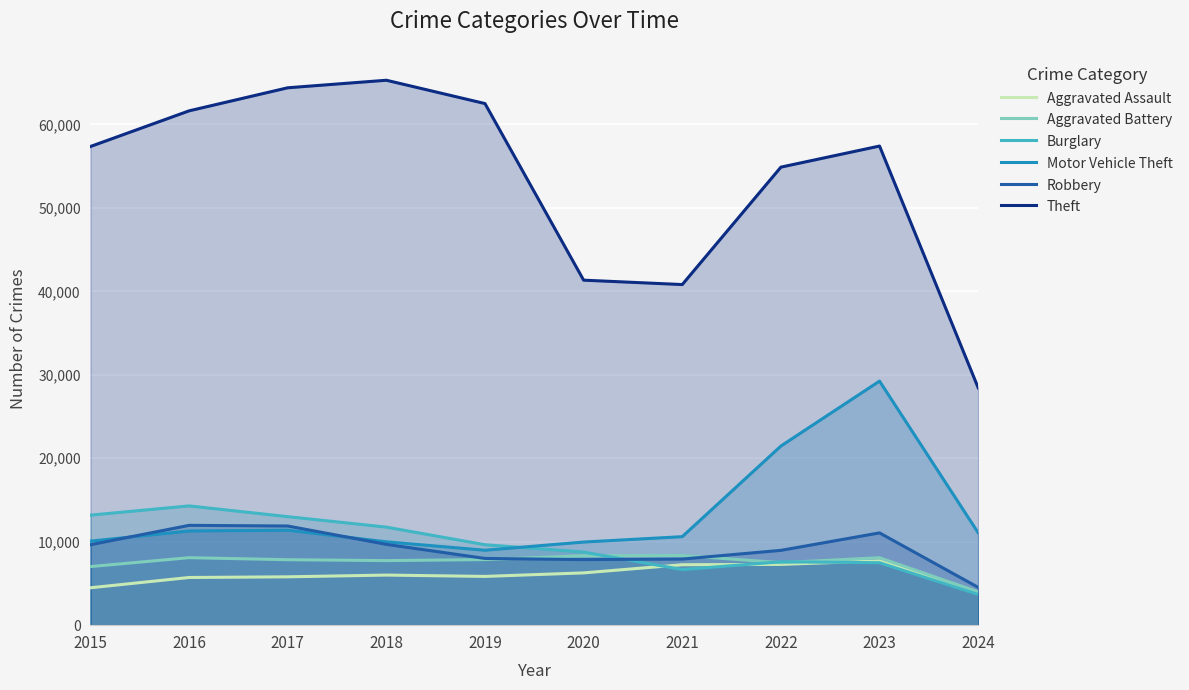

What is the total value across all series at 2018?

110438